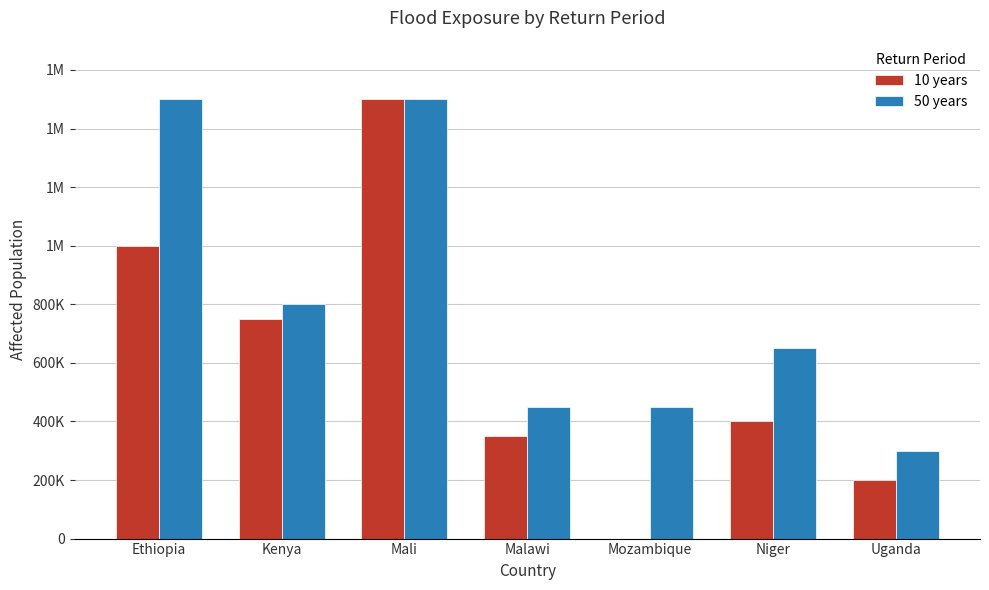

Is it true that 10 years equals 1000000 at Ethiopia?

True